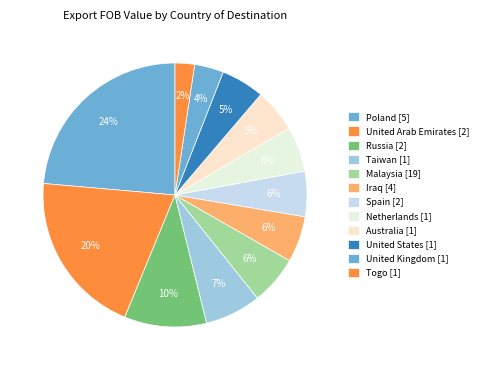

How many slices are in this pie chart?

12